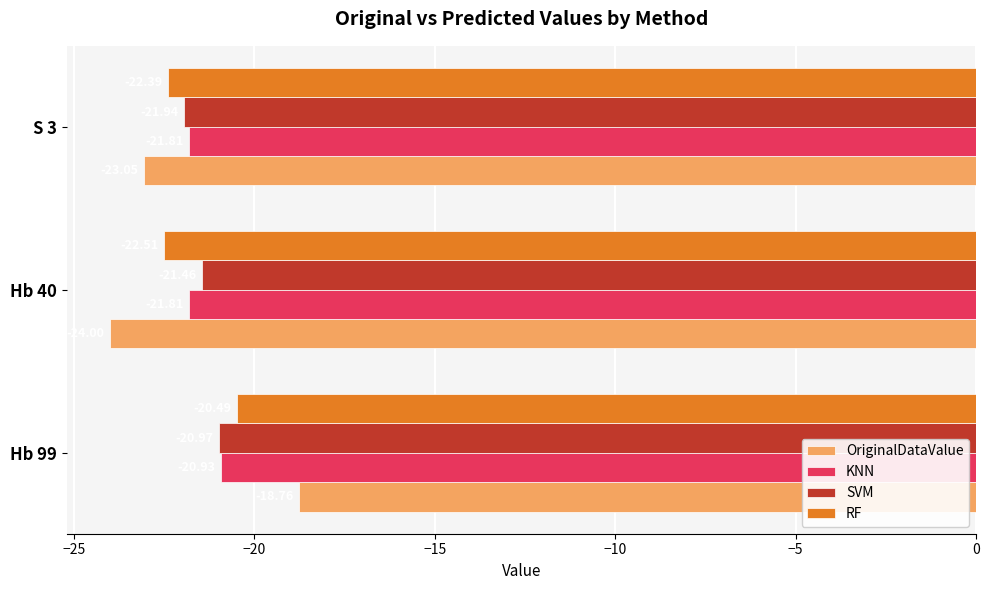

What is the sum of the KNN values at Hb 99 and S 3?

-42.7